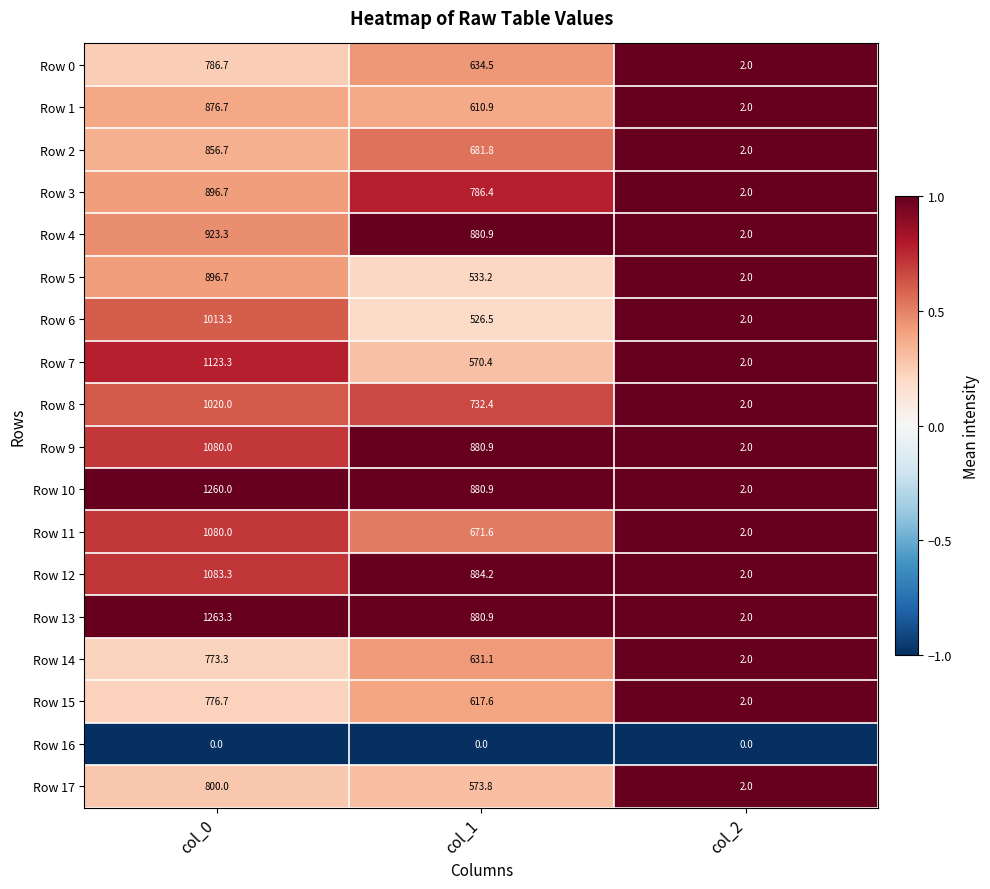

True or false: Row 2 has a value of 681.8 at col_1.

True